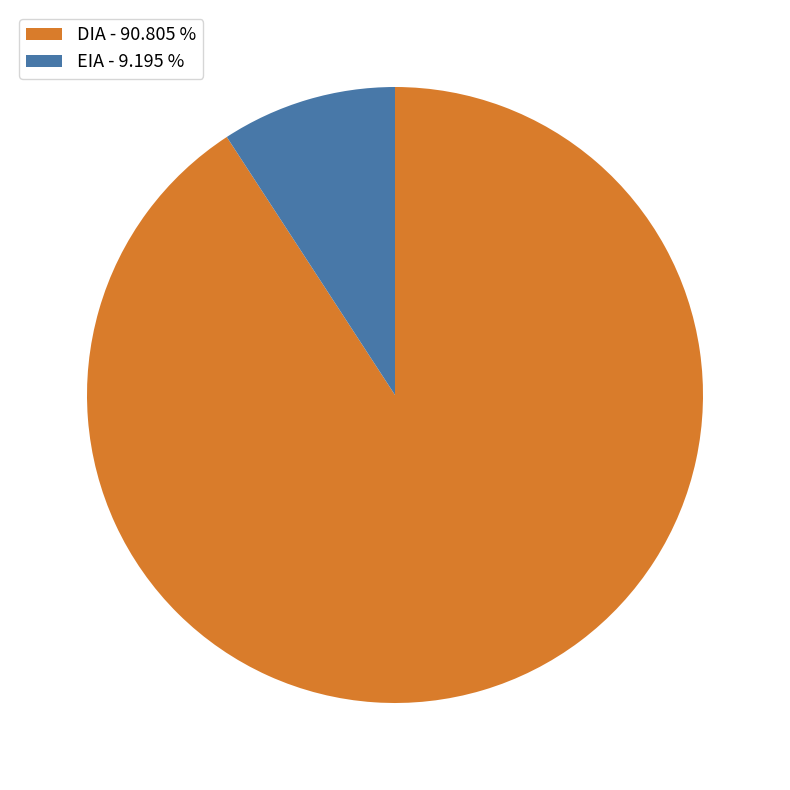

How many slices are in this pie chart?

2